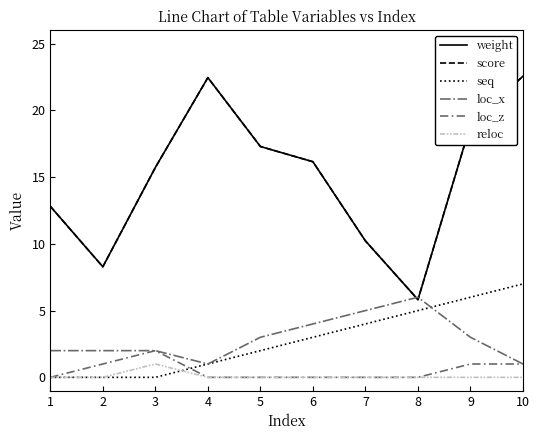

The value of loc_z at 9 is 1.0. True or false?

True